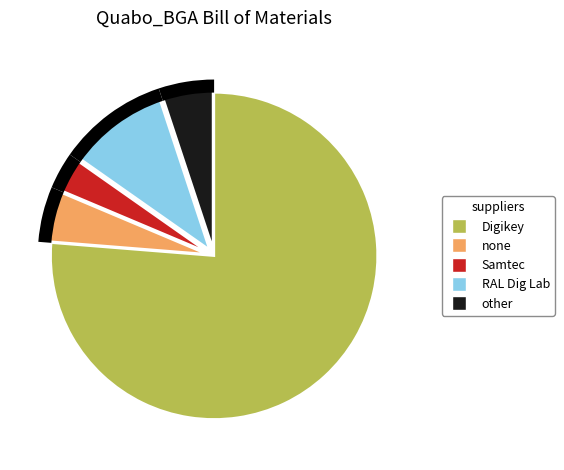

What percentage is the Samtec slice, to the nearest percent?

3%